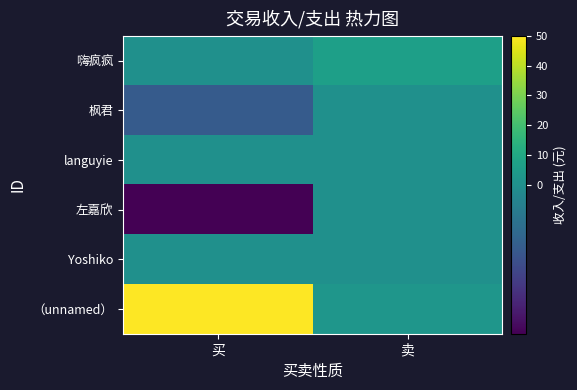

What is the total value across all series at 卖?

9.0